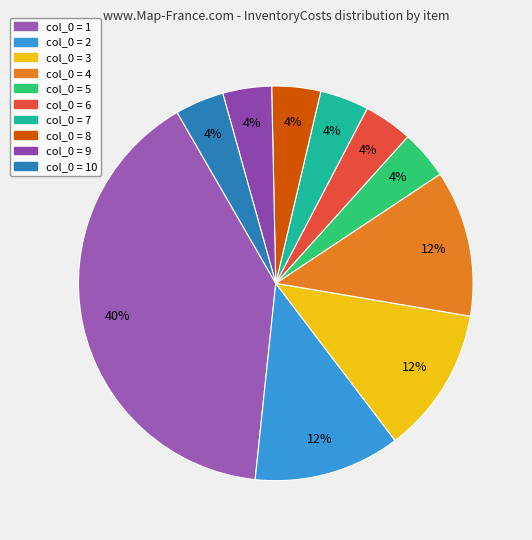

To the nearest percent, what is the average slice percentage?

10%